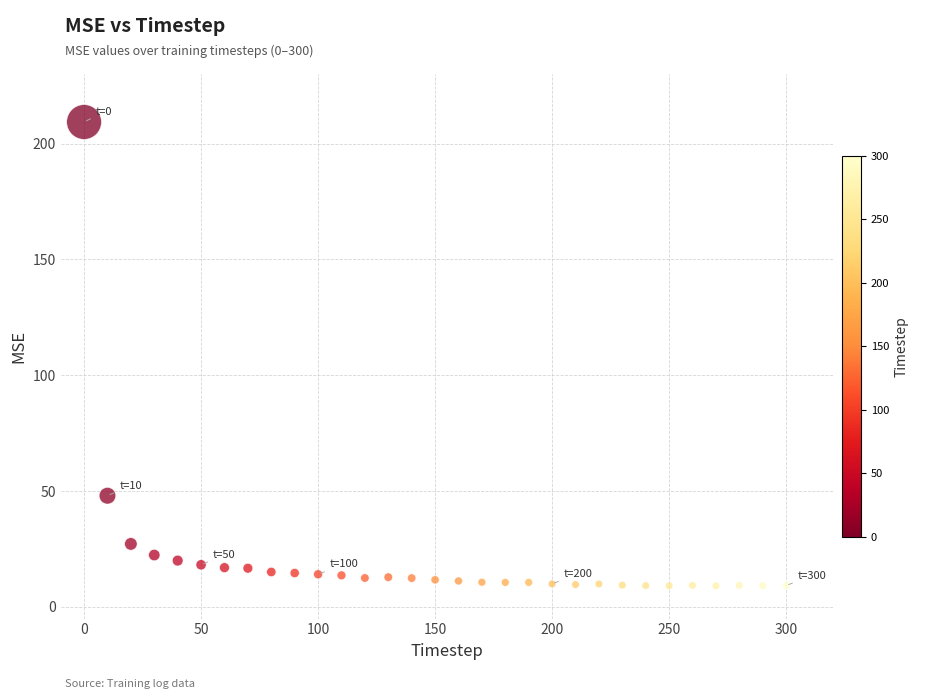

What Y value in the scatter plot is closest to 109?

48.0